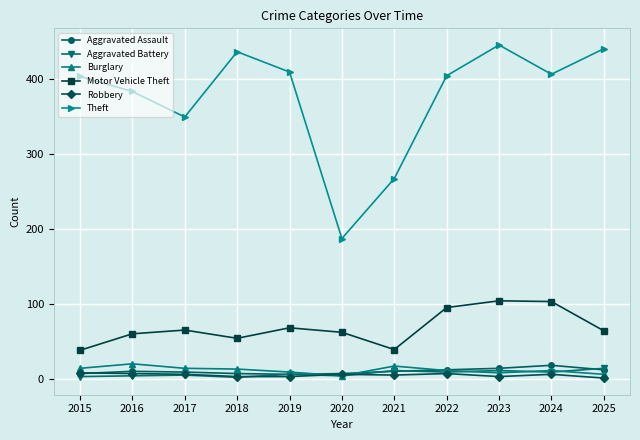

Is this an area chart (filled region under the line)?

No